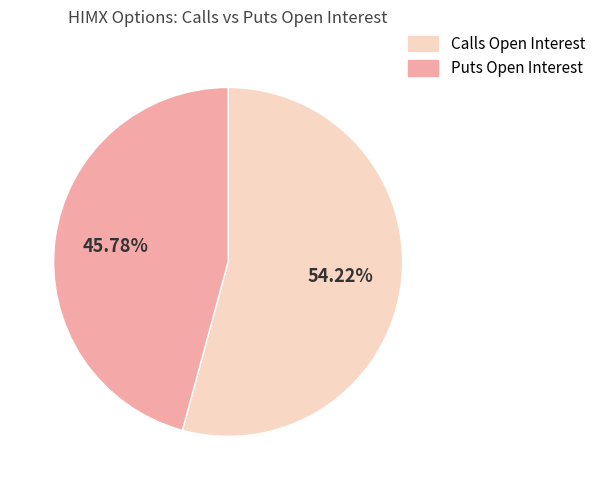

Does any single category account for the majority?

Yes